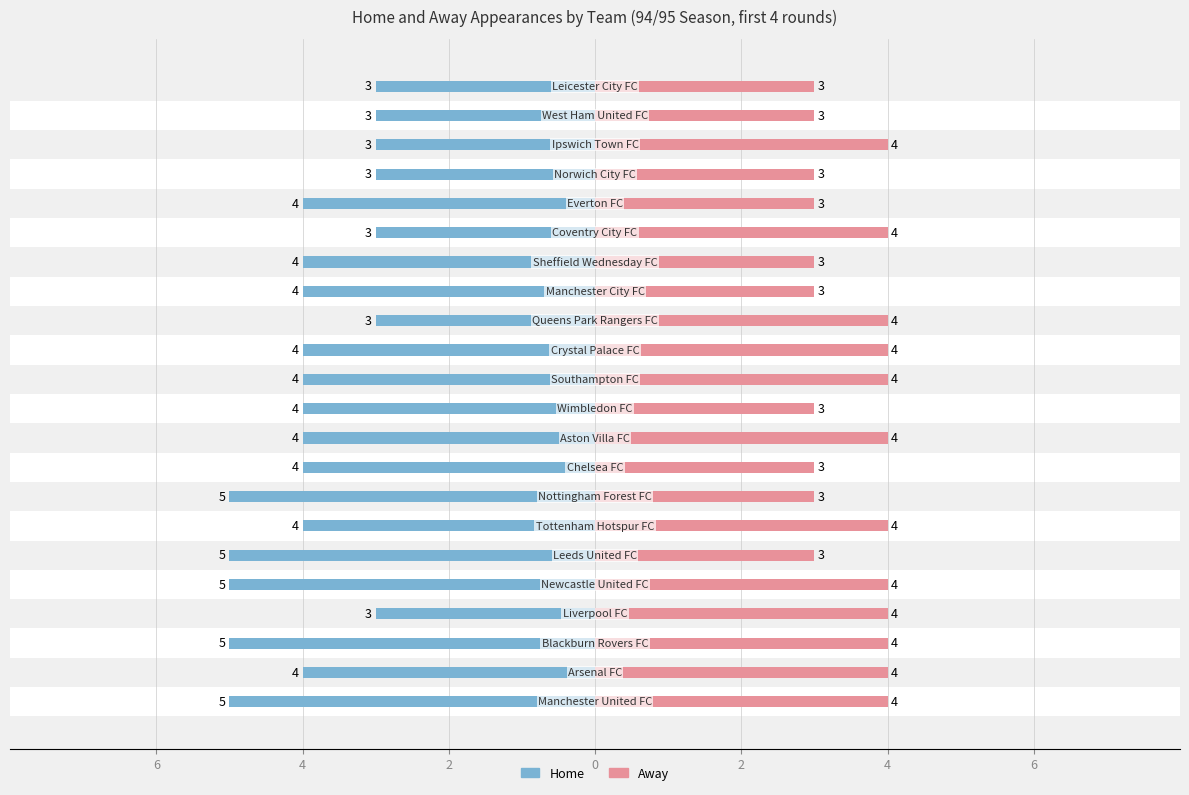

Rank the series at 2 from highest to lowest value.

Away, Home